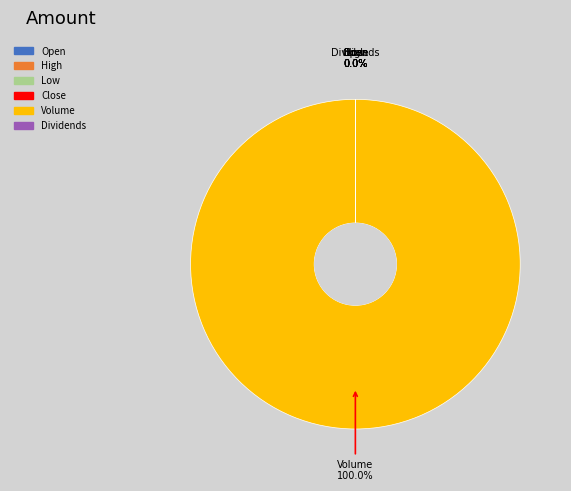

What is the change in value from Low to Close?

+0.3